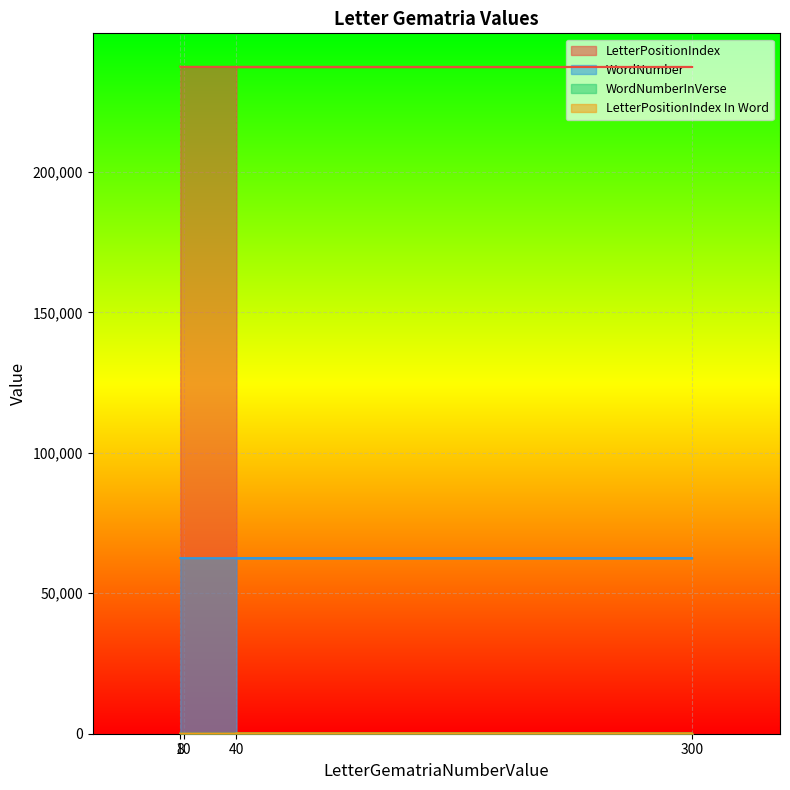

Reading left to right, extract all data points from this chart.

LetterPositionIndex: 40=237342	300=237395	10=237448	8=237501
WordNumber: 40=62486	300=62498	10=62510	8=62524
WordNumberInVerse: 40=11	300=6	10=2	8=1
LetterPositionIndex In Word: 40=4	300=2	10=4	8=4